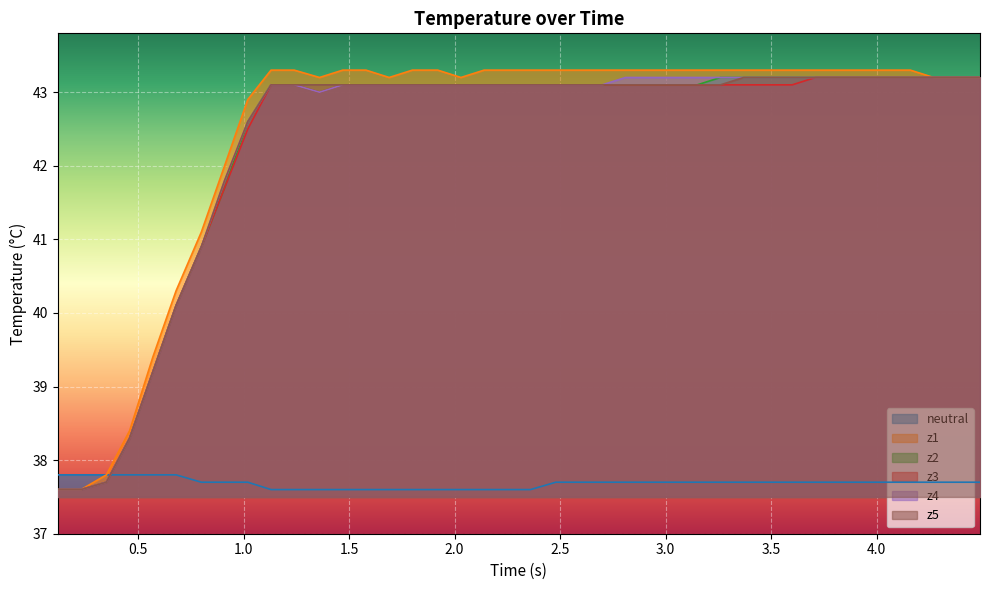

What is the value of the z3 point at the 1st from the left?

37.6